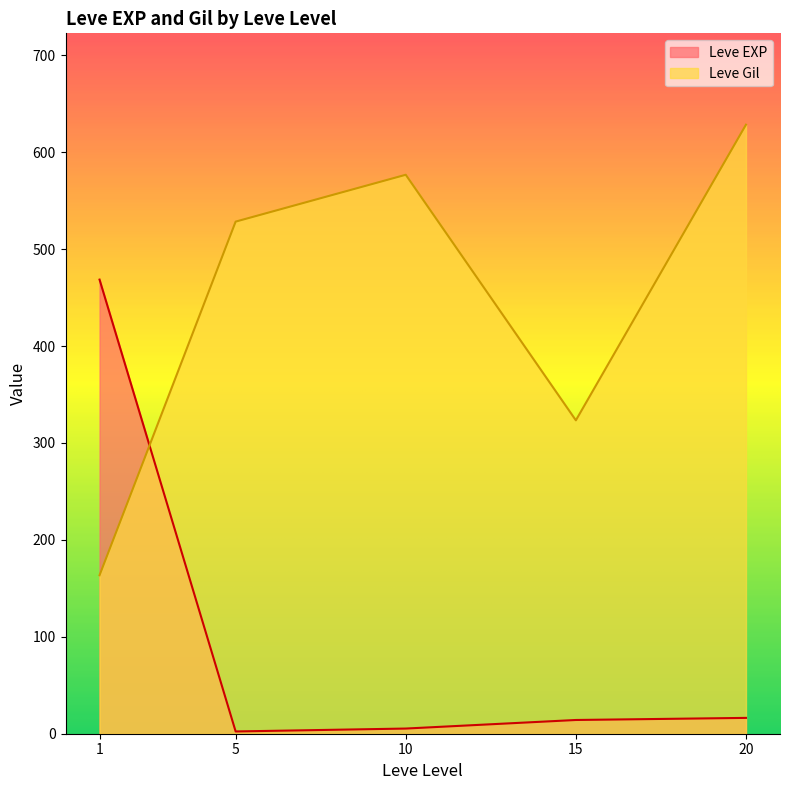

Does the chart have visible grid lines?

No